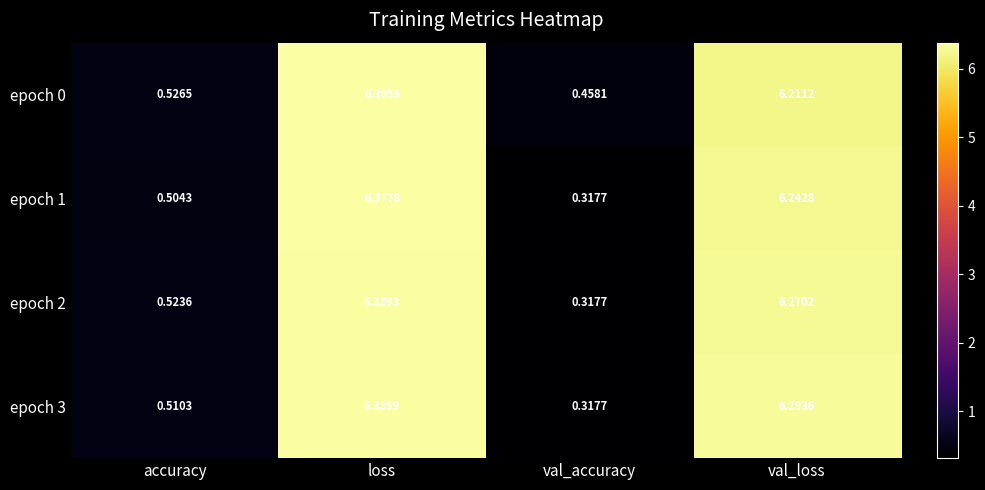

Which category has the highest value in the epoch 1 series?

loss